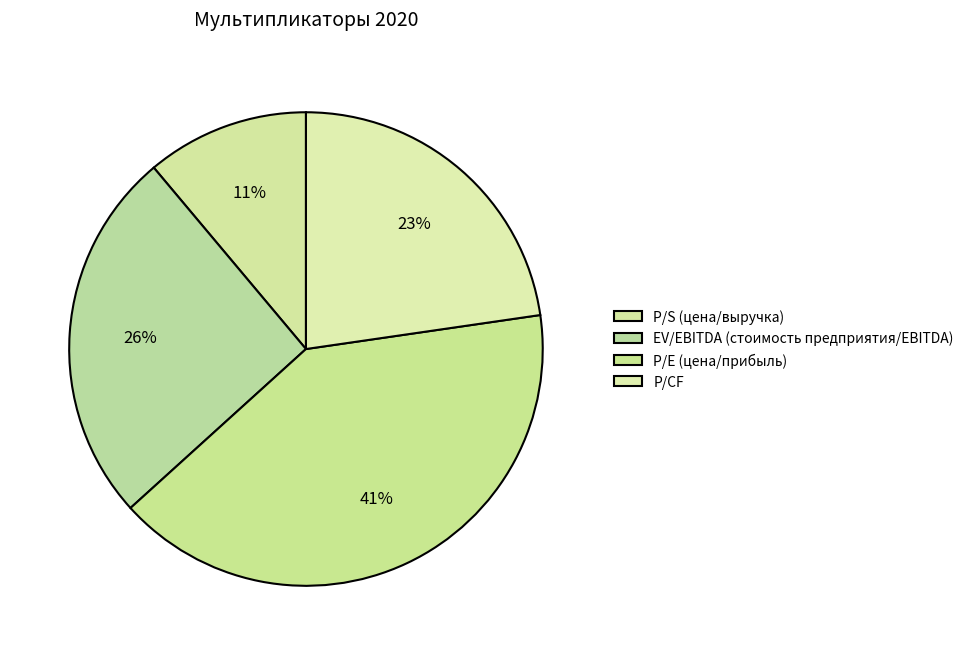

Rank the categories by value from lowest to highest.

P/S (цена/выручка), P/CF, EV/EBITDA (стоимость предприятия/EBITDA), P/E (цена/прибыль)